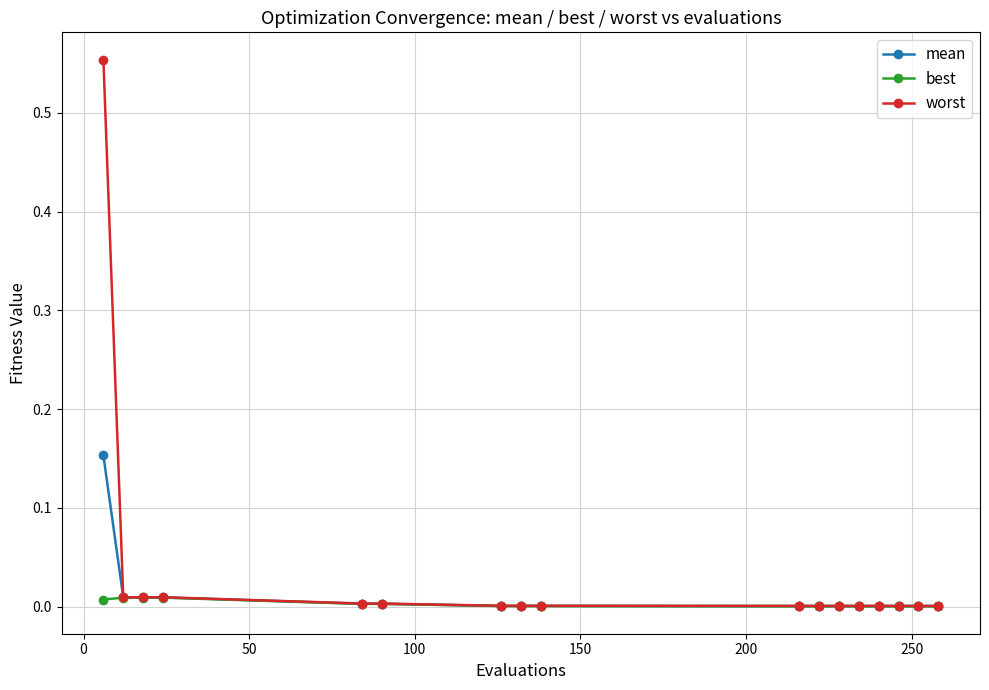

Which series has the largest range (max minus min)?

worst